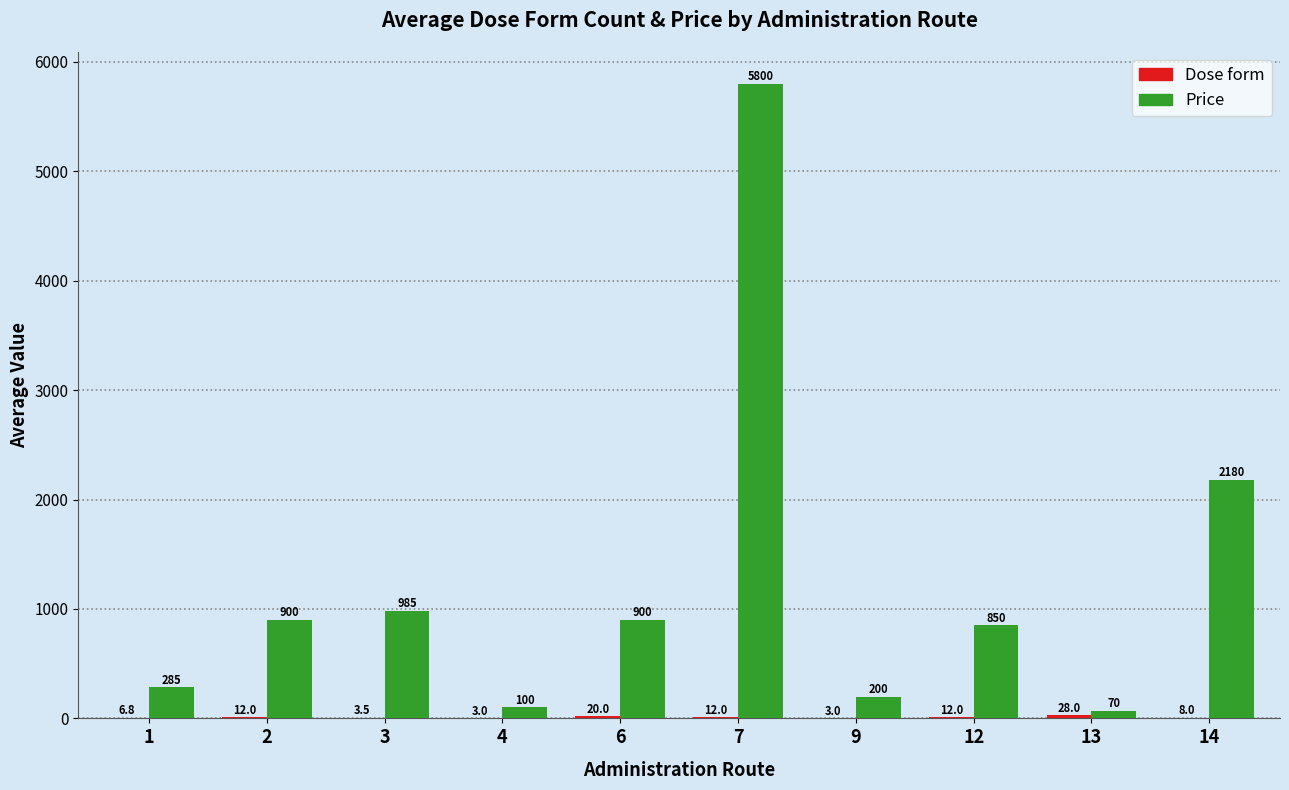

What value does the Price series have at 3?

985.0